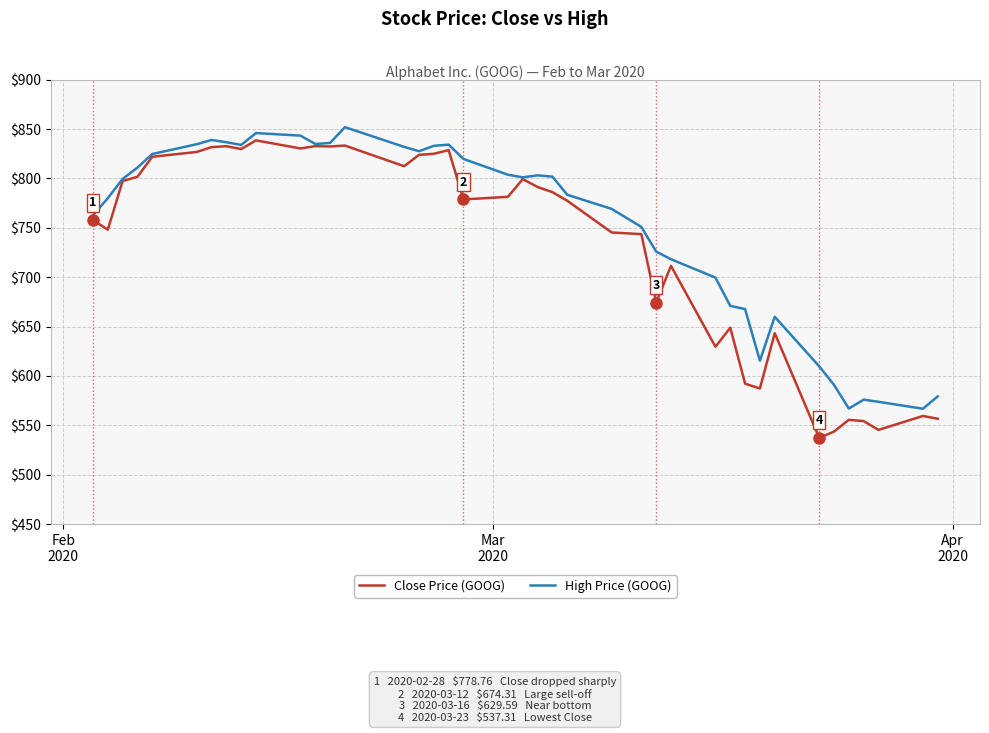

What is the lowest value of the High Price (GOOG) series?

566.8